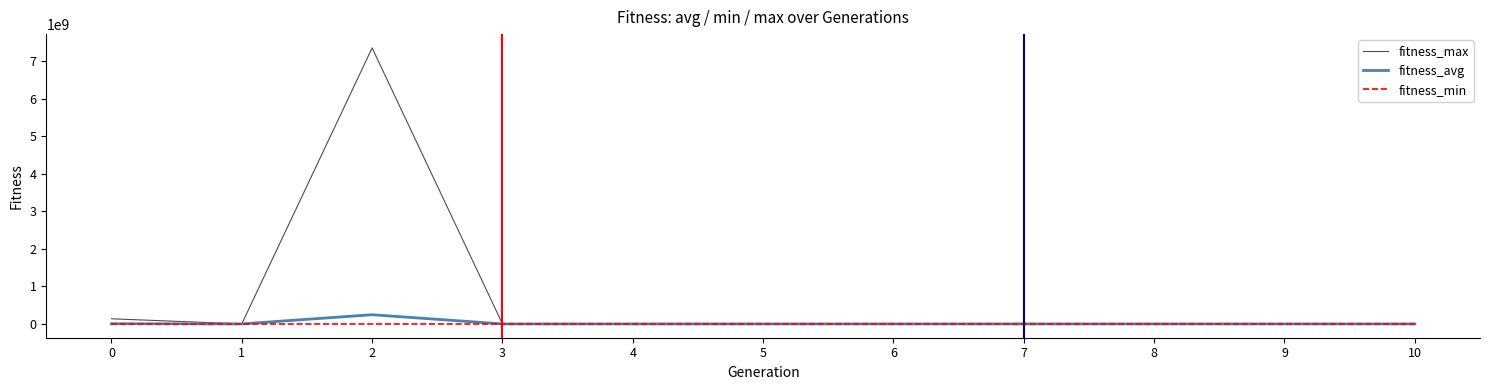

Which series has the largest total across all categories?

fitness_max